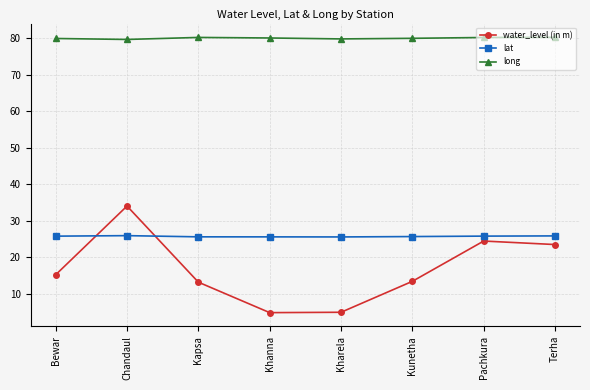

What is the average value of the long series?

80.0